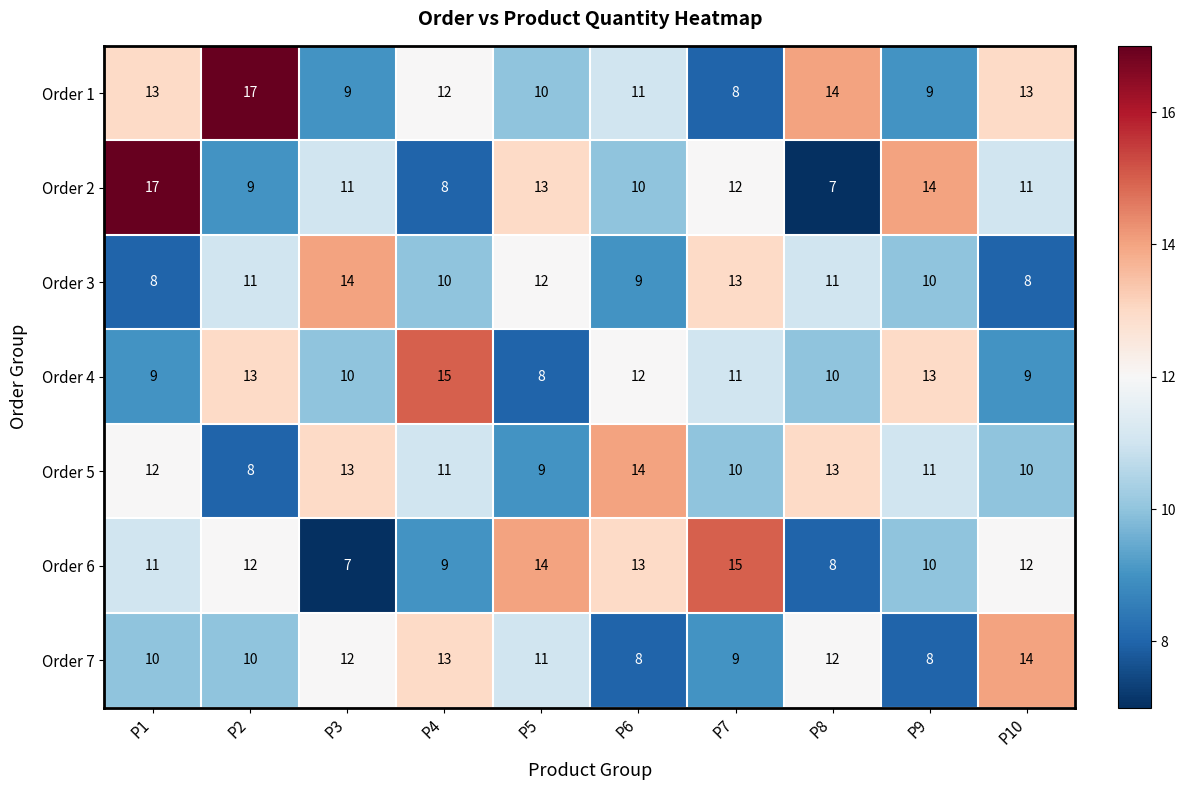

At how many categories does at least one series exceed 8?

10